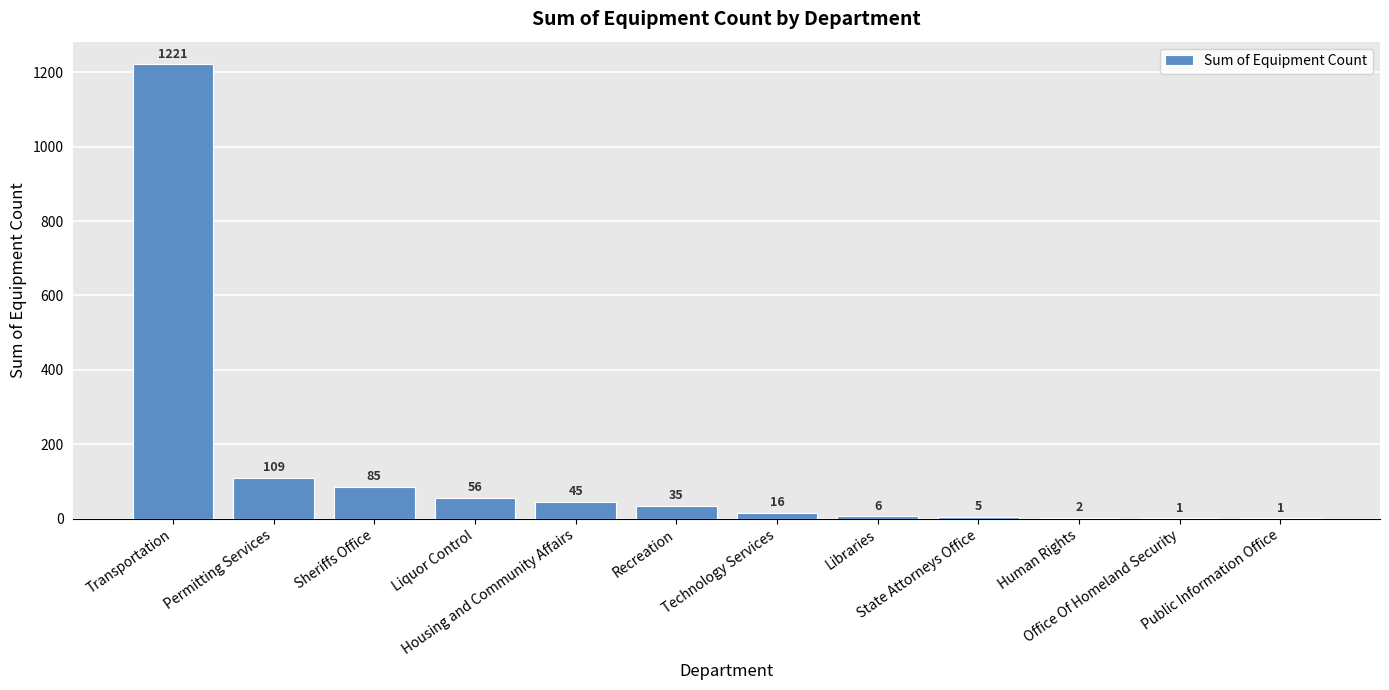

Count the number of data series in this chart.

1